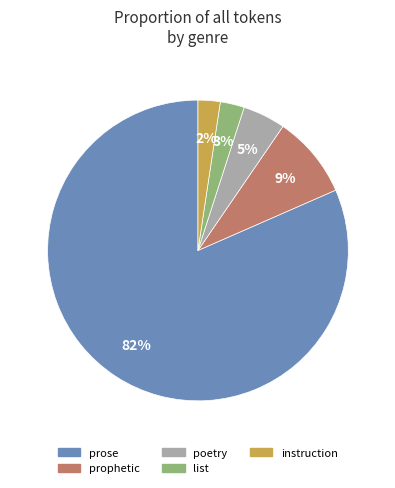

How many slices are in this pie chart?

5